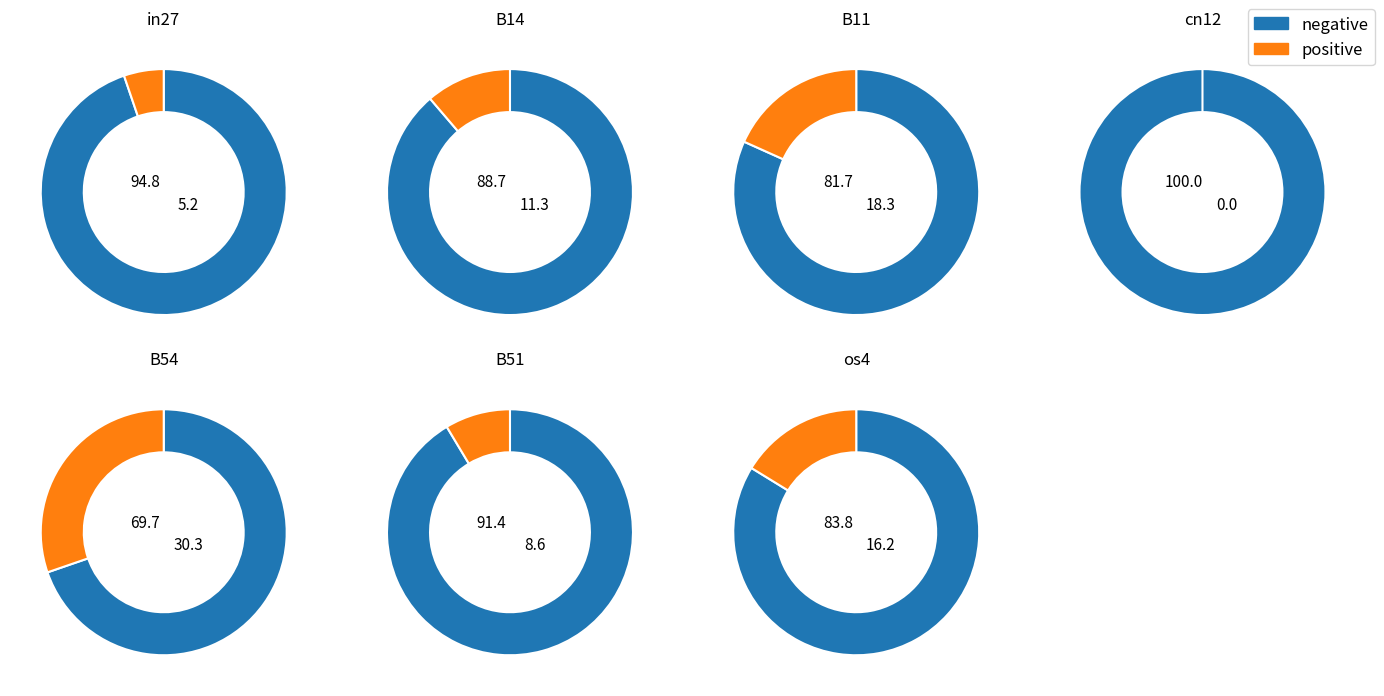

The B51 slice represents 10% of the pie. True or false?

True